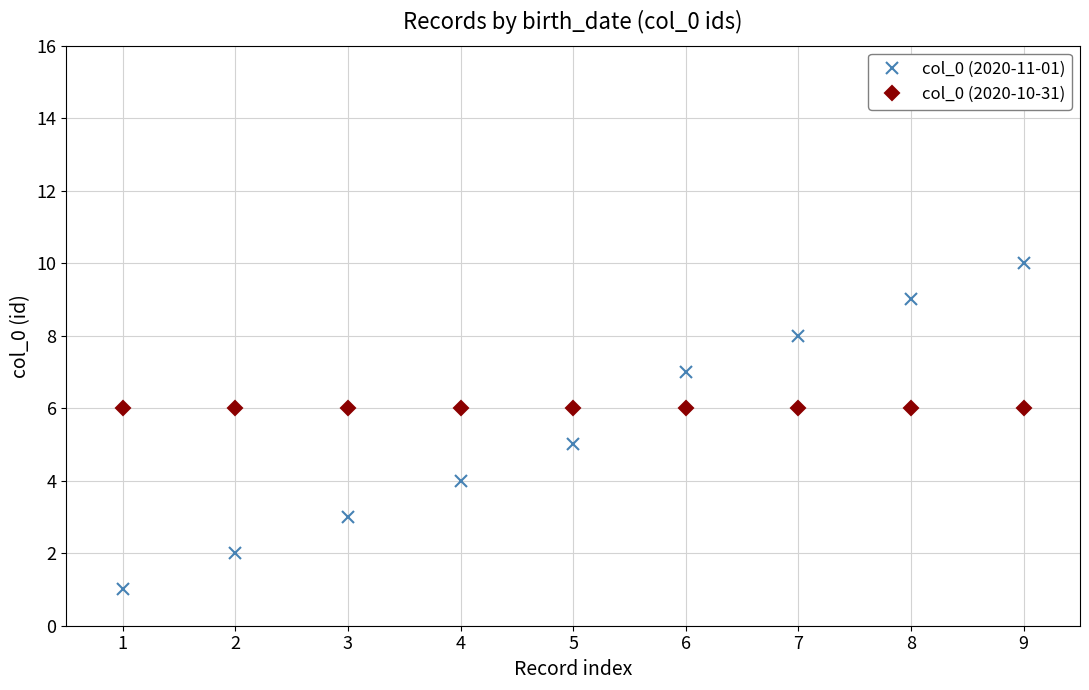

Which series changed the most between 1 and 2?

col_0 (2020-11-01)